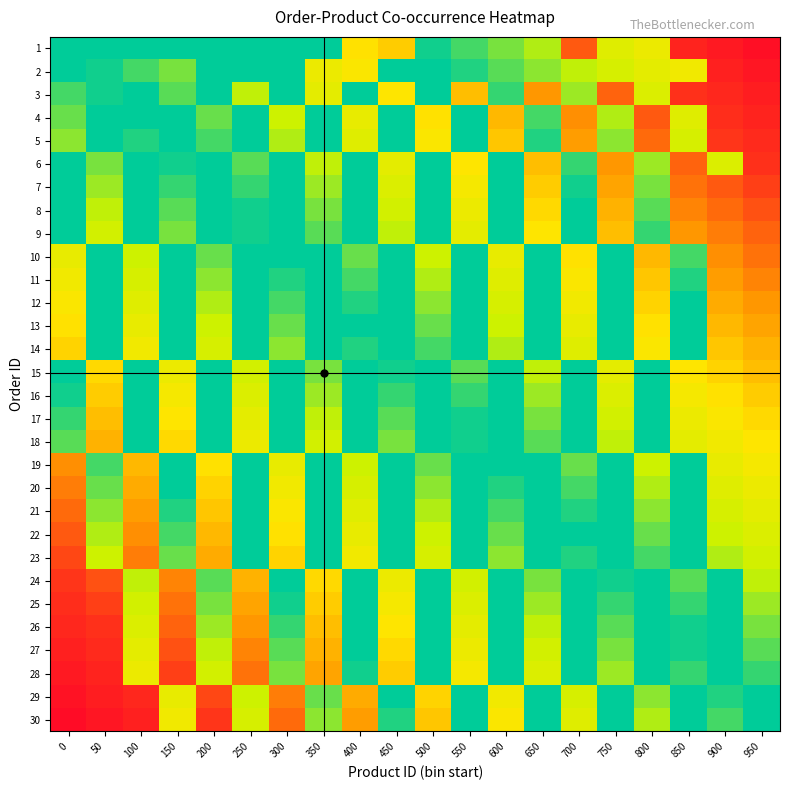

At which category is the sum across all series the highest?

950